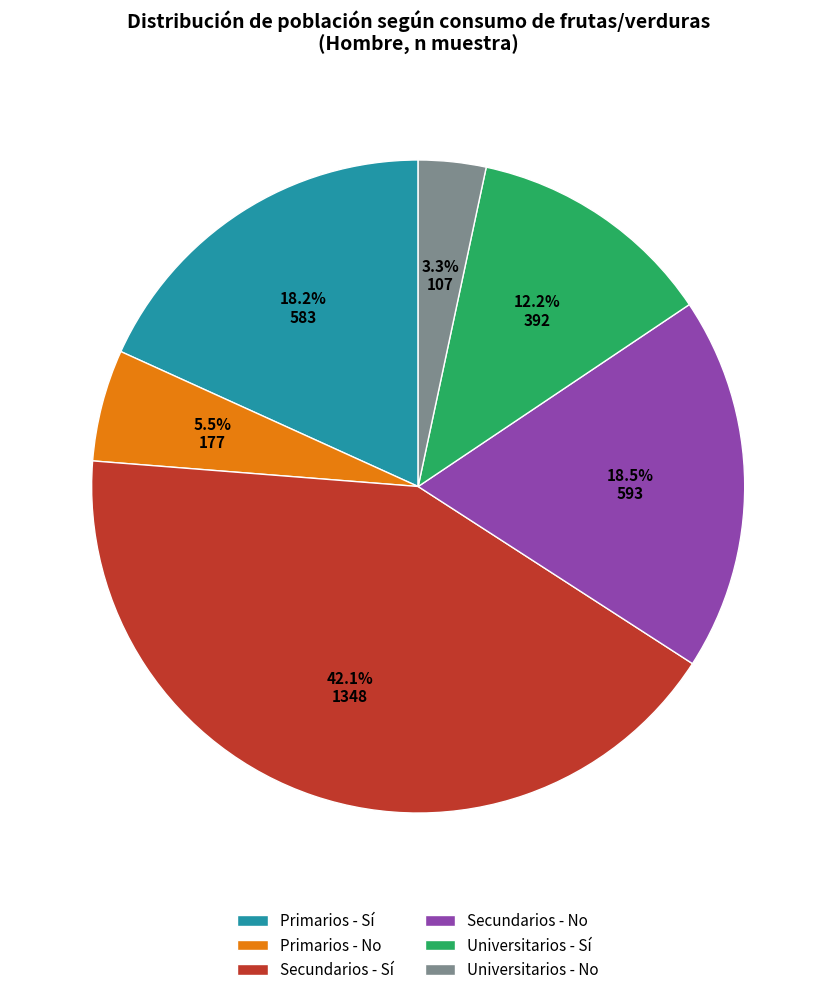

Do Universitarios - Sí and Primarios - No together represent more than half of the pie?

No